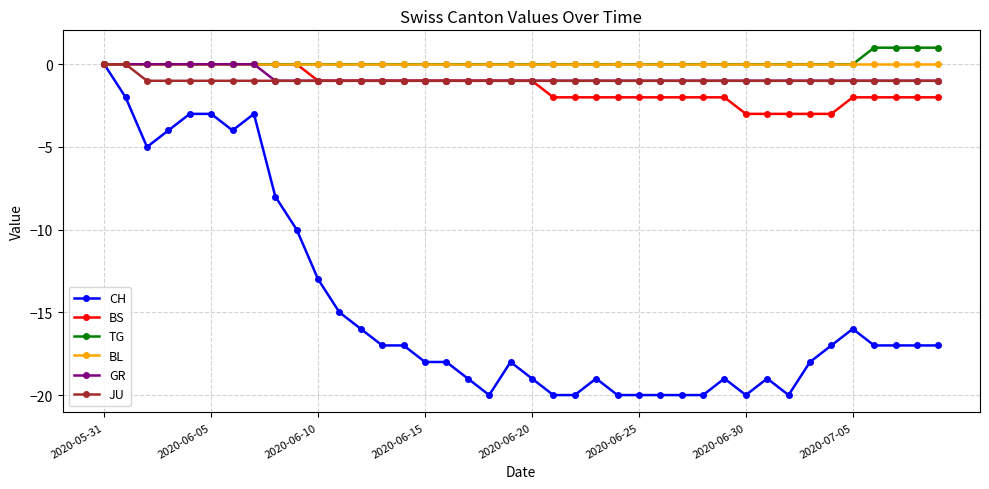

How many values in CH are below zero?

39